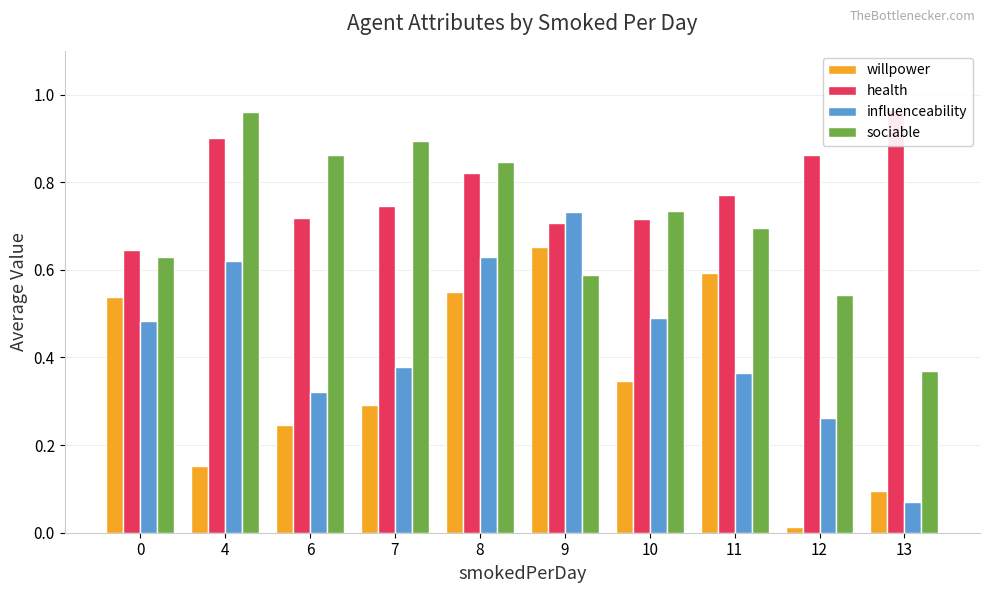

What is the maximum value for influenceability?

0.7